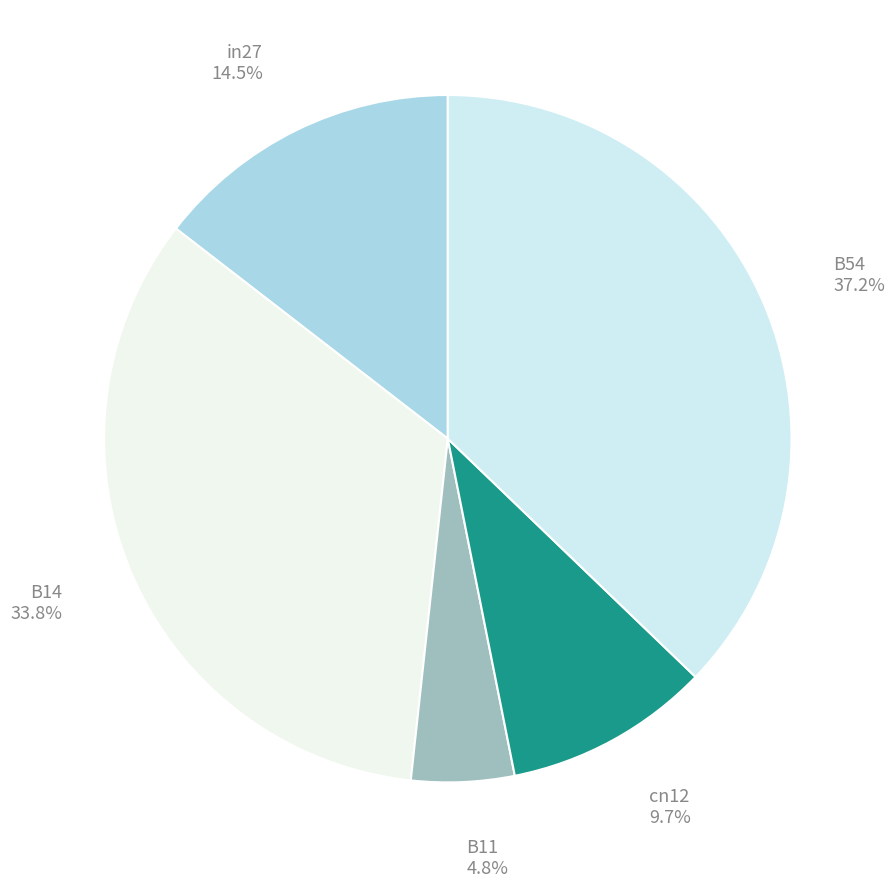

Combined, do B14 and B11 account for over 50%?

No